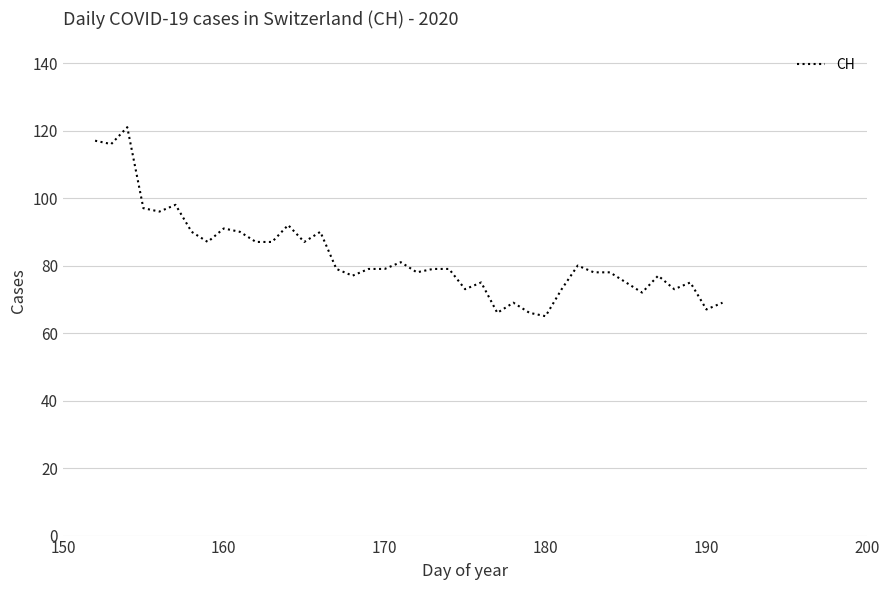

What is the smallest value displayed?

65